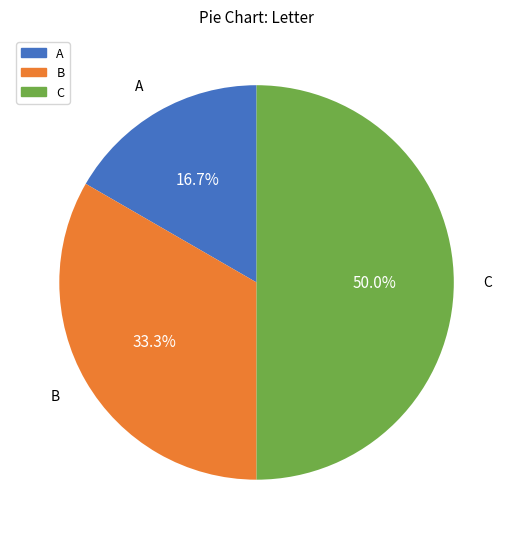

To the nearest percent, what is the difference between the A and C slice percentages?

33%